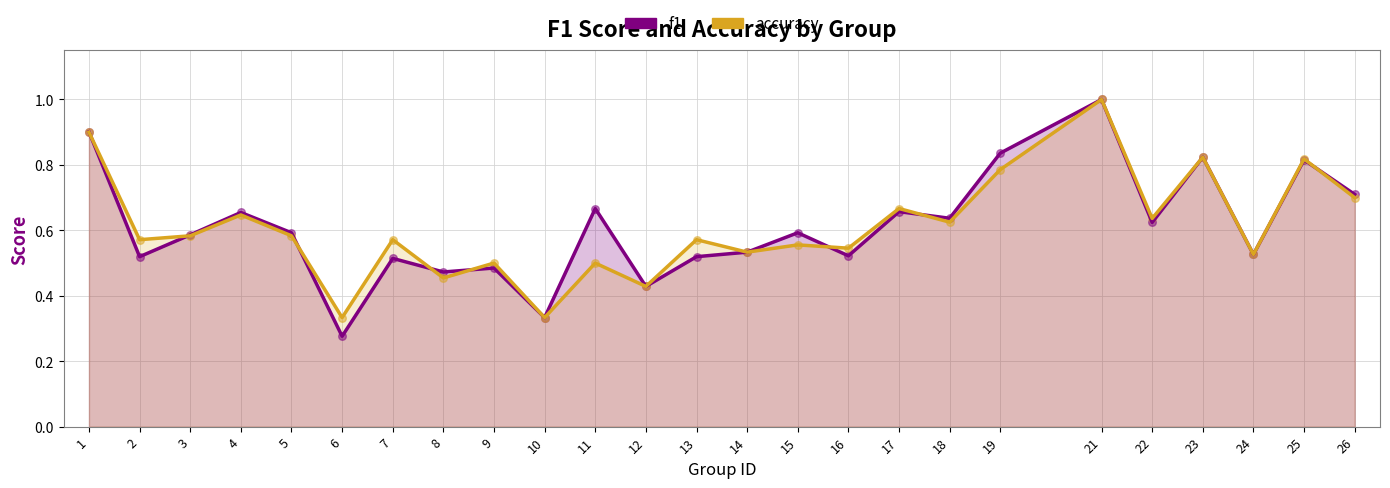

What are all the series names shown in the legend?

f1, accuracy